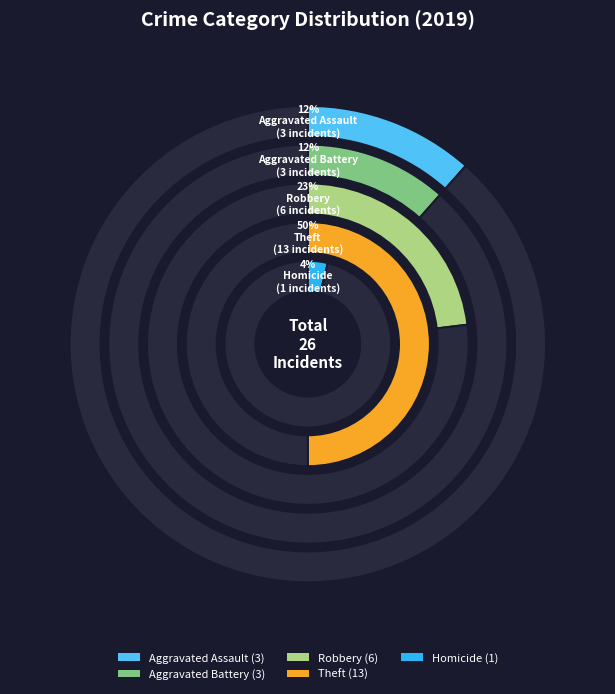

Do Aggravated Assault and Homicide together represent more than half of the pie?

No